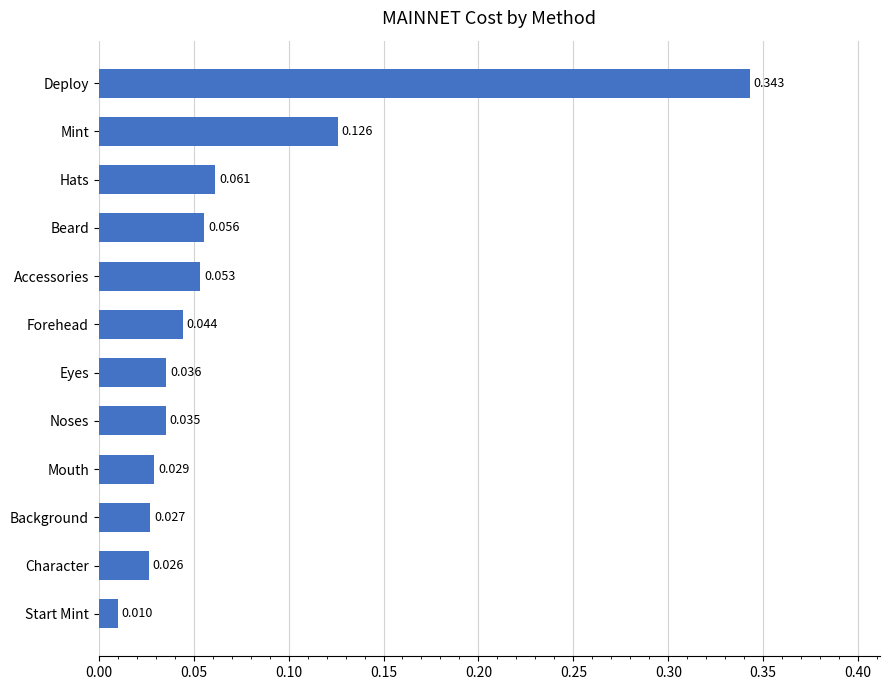

Rank the categories by value from lowest to highest.

Start Mint, Character, Background, Mouth, Noses, Eyes, Forehead, Accessories, Beard, Hats, Mint, Deploy